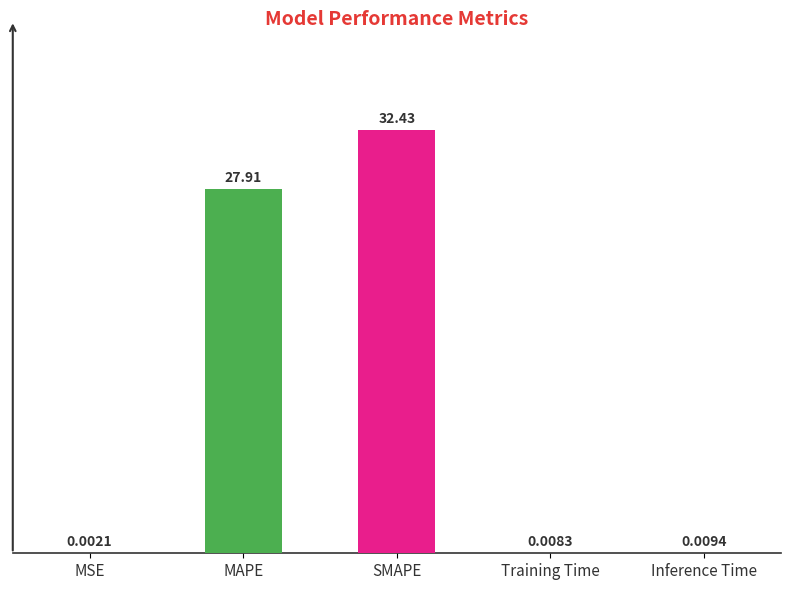

What is the change in value from MAPE to Inference Time?

-27.9